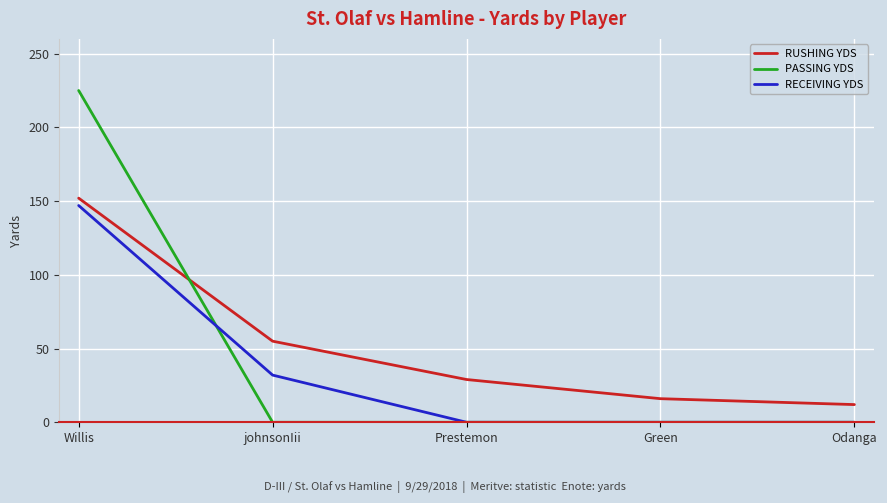

What is the difference between the maximum and minimum values in the RECEIVING YDS series?

147